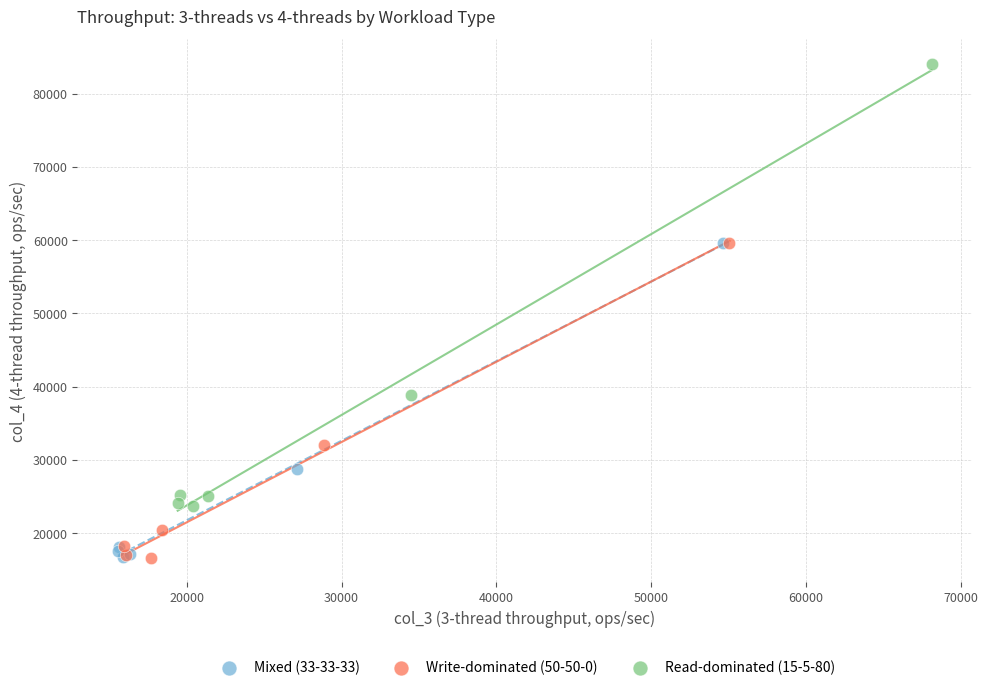

Which series contains the highest Y value?

Read-dominated (15-5-80)